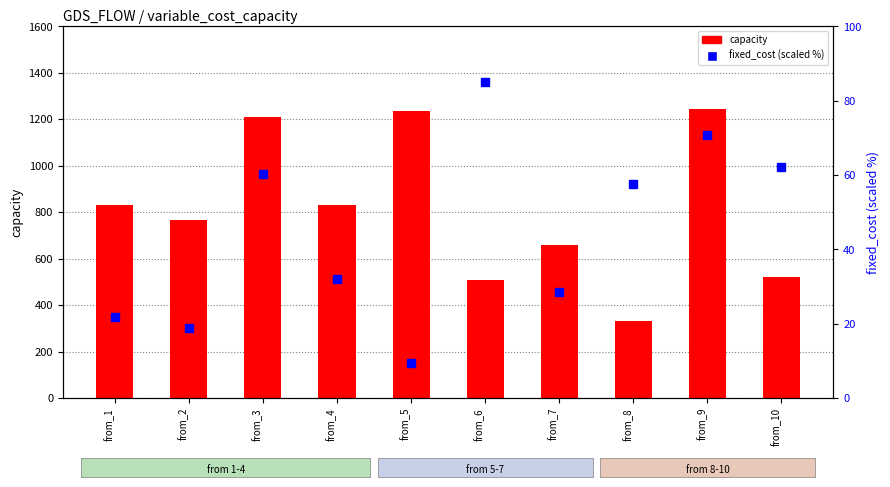

Reading left to right, extract all data points from this chart.

capacity: from_1=829.0	from_2=765.0	from_3=1211.0	from_4=832.0	from_5=1234.0	from_6=510.0	from_7=657.0	from_8=332.0	from_9=1243.0	from_10=523.0
fixed_cost: from_1=21.8	from_2=18.9	from_3=60.4	from_4=32.1	from_5=9.5	from_6=85.0	from_7=28.4	from_8=57.6	from_9=70.8	from_10=62.3